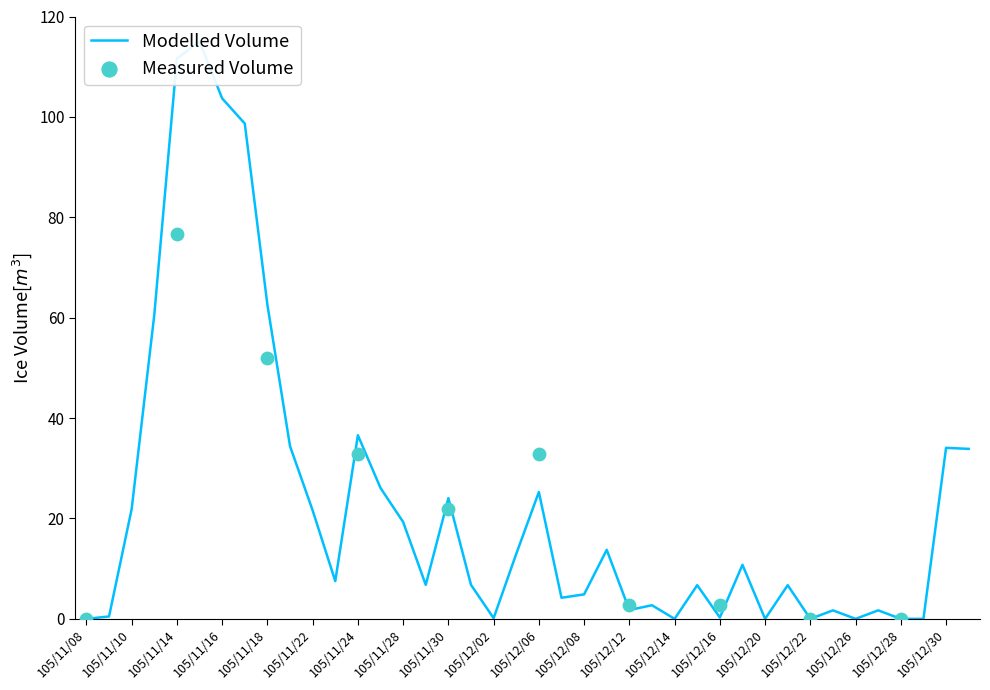

What is the change in value from 105/12/02 to 105/12/21?

+6.6